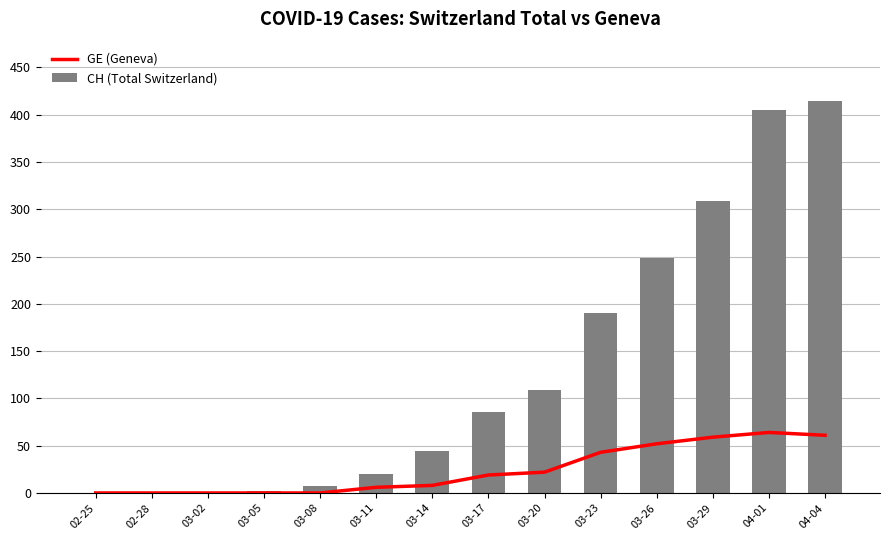

Reading left to right, list all the values displayed in this chart.

GE (Geneva): 02-25=0	02-28=0	03-02=0	03-05=0	03-08=0	03-11=6	03-14=8	03-17=19	03-20=22	03-23=43	03-26=52	03-29=59	04-01=64	04-04=61
CH (Total Switzerland): 02-25=0	02-28=0	03-02=0	03-05=2	03-08=7	03-11=20	03-14=44	03-17=86	03-20=109	03-23=190	03-26=249	03-29=309	04-01=405	04-04=415